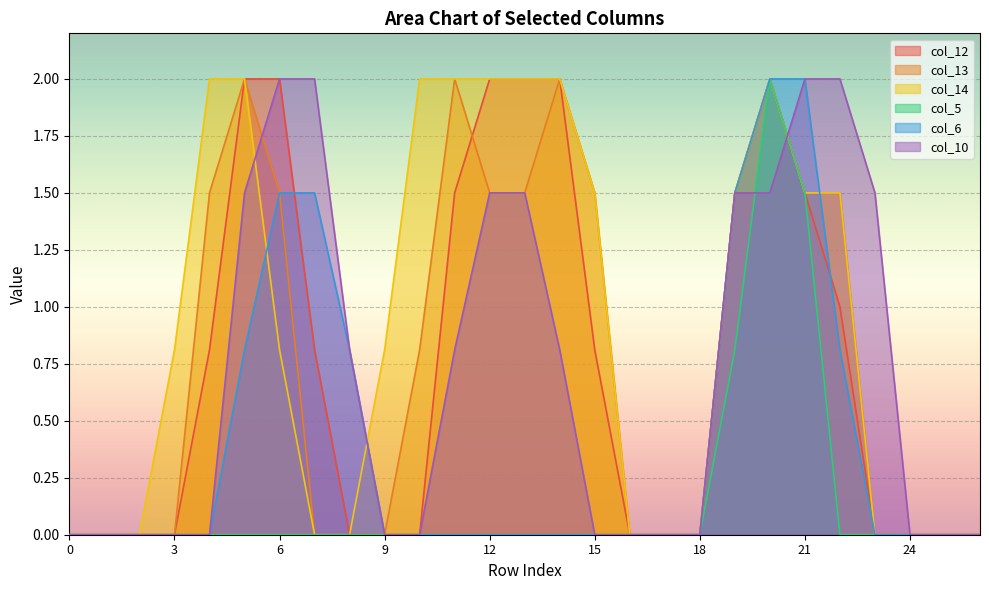

Reading left to right, transcribe all the data shown in this chart.

col_12: 0=0.0	1=0.0	2=0.0	3=0.0	4=0.8	5=2.0	6=2.0	7=0.8	8=0.0	9=0.0	10=0.0	11=1.5	12=2.0	13=2.0	14=2.0	15=0.8	16=0.0	17=0.0	18=0.0	19=1.5	20=2.0	21=1.5	22=1.0	23=0.0	24=0.0	25=0.0	26=0.0
col_13: 0=0.0	1=0.0	2=0.0	3=0.0	4=1.5	5=2.0	6=1.5	7=0.0	8=0.0	9=0.0	10=0.8	11=2.0	12=1.5	13=1.5	14=2.0	15=1.5	16=0.0	17=0.0	18=0.0	19=1.5	20=2.0	21=1.5	22=1.5	23=0.0	24=0.0	25=0.0	26=0.0
col_14: 0=0.0	1=0.0	2=0.0	3=0.8	4=2.0	5=2.0	6=0.8	7=0.0	8=0.0	9=0.8	10=2.0	11=2.0	12=2.0	13=2.0	14=2.0	15=1.5	16=0.0	17=0.0	18=0.0	19=1.5	20=2.0	21=1.5	22=1.5	23=0.0	24=0.0	25=0.0	26=0.0
col_5: 0=0.0	1=0.0	2=0.0	3=0.0	4=0.0	5=0.0	6=0.0	7=0.0	8=0.0	9=0.0	10=0.0	11=0.0	12=0.0	13=0.0	14=0.0	15=0.0	16=0.0	17=0.0	18=0.0	19=0.8	20=2.0	21=1.5	22=0.0	23=0.0	24=0.0	25=0.0	26=0.0
col_6: 0=0.0	1=0.0	2=0.0	3=0.0	4=0.0	5=0.8	6=1.5	7=1.5	8=0.8	9=0.0	10=0.0	11=0.0	12=0.0	13=0.0	14=0.0	15=0.0	16=0.0	17=0.0	18=0.0	19=1.5	20=2.0	21=2.0	22=0.8	23=0.0	24=0.0	25=0.0	26=0.0
col_10: 0=0.0	1=0.0	2=0.0	3=0.0	4=0.0	5=1.5	6=2.0	7=2.0	8=0.8	9=0.0	10=0.0	11=0.8	12=1.5	13=1.5	14=0.8	15=0.0	16=0.0	17=0.0	18=0.0	19=1.5	20=1.5	21=2.0	22=2.0	23=1.5	24=0.0	25=0.0	26=0.0